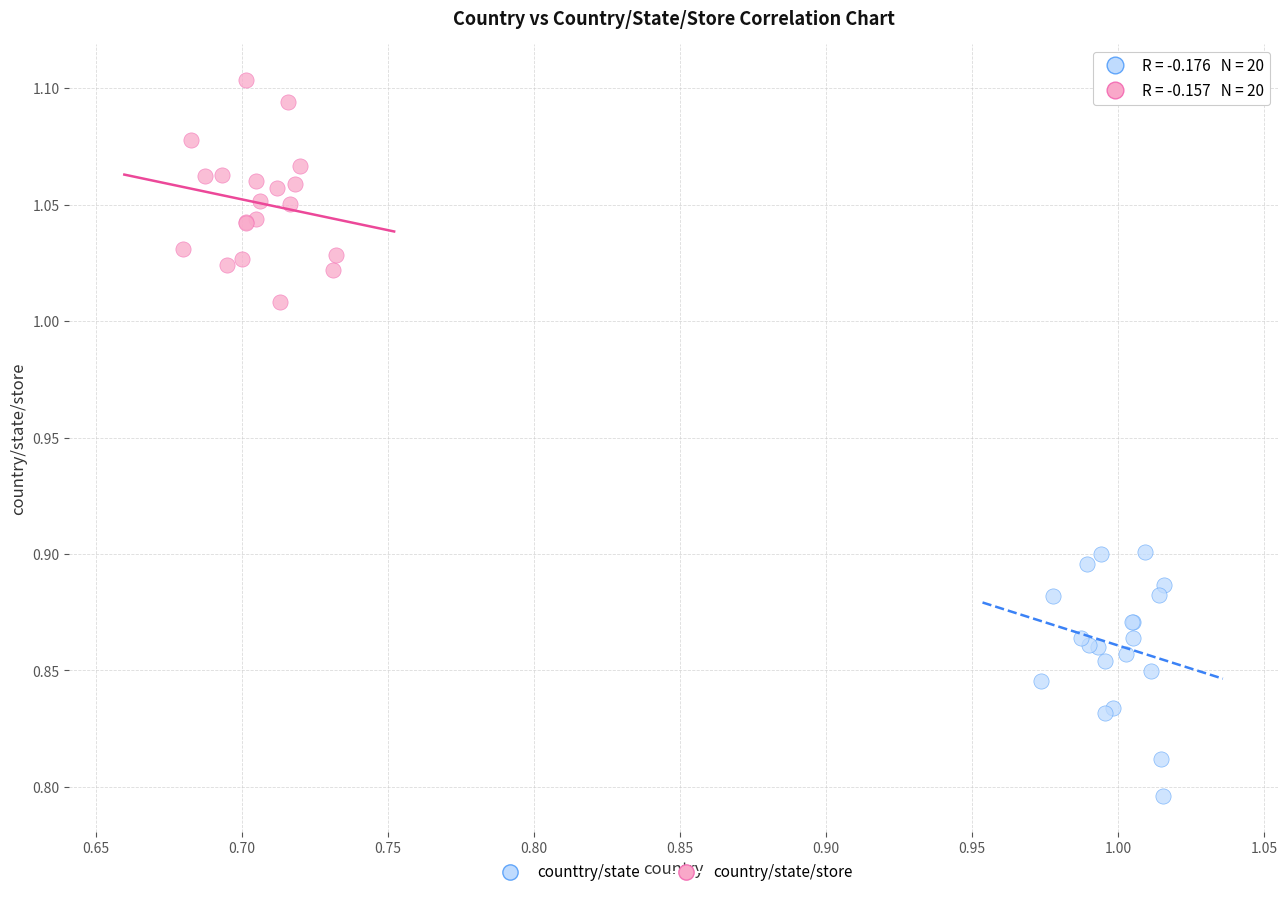

What are all the series names shown in the legend?

counttry/state, country/state/store